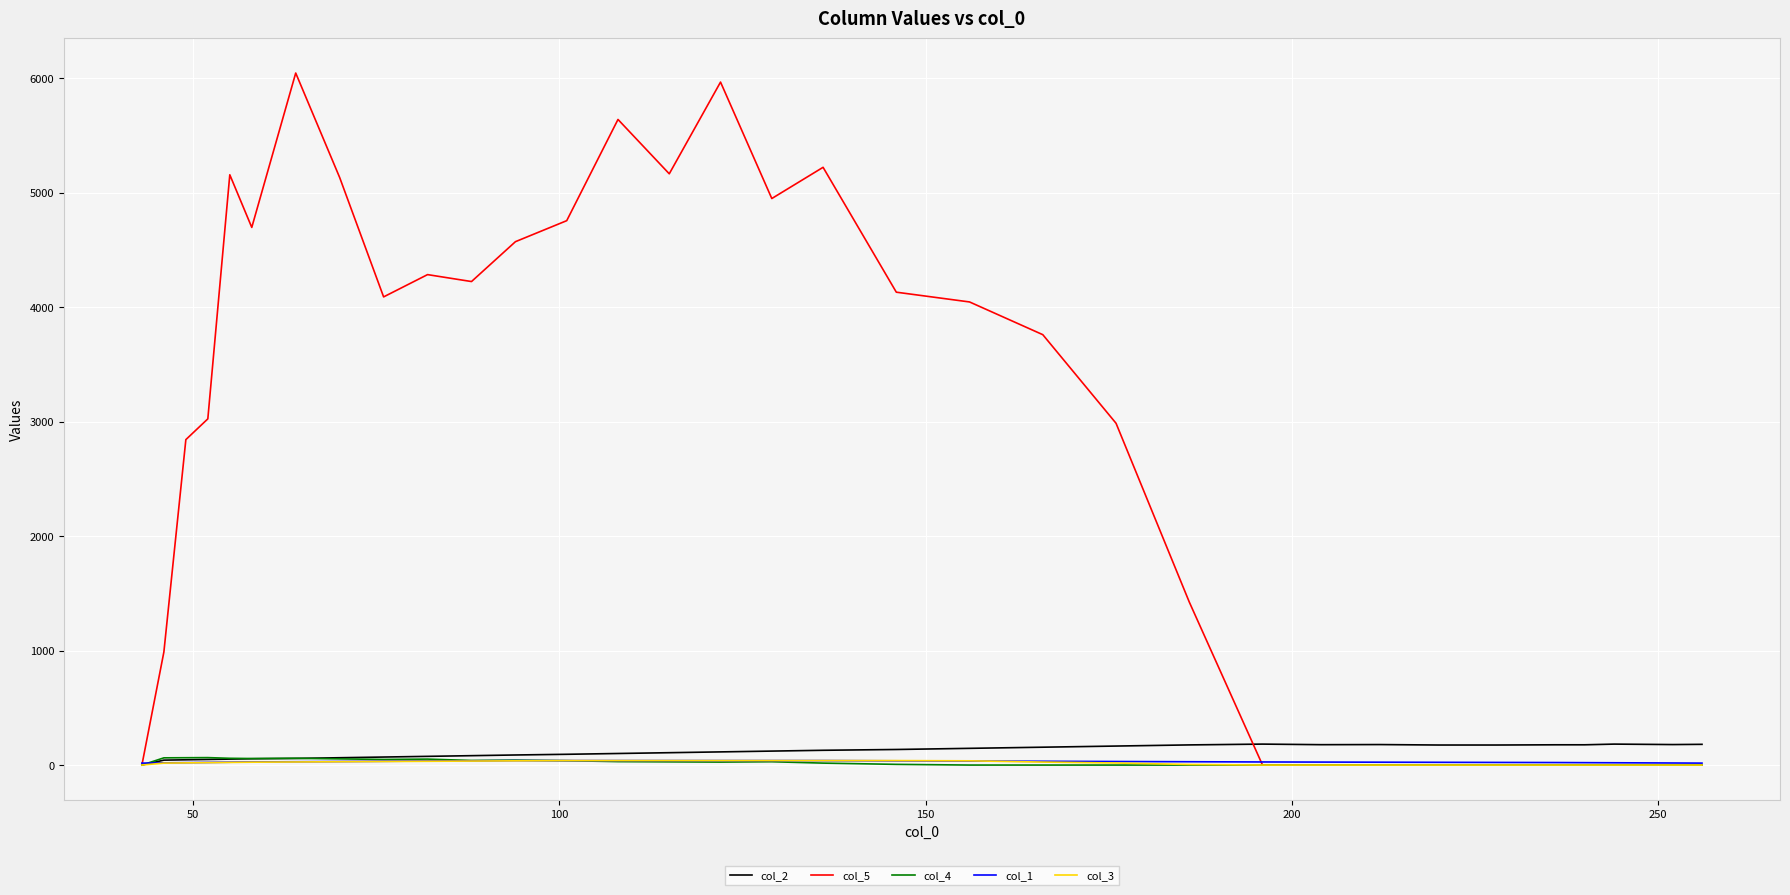

What is the maximum value for col_5?

6044.8